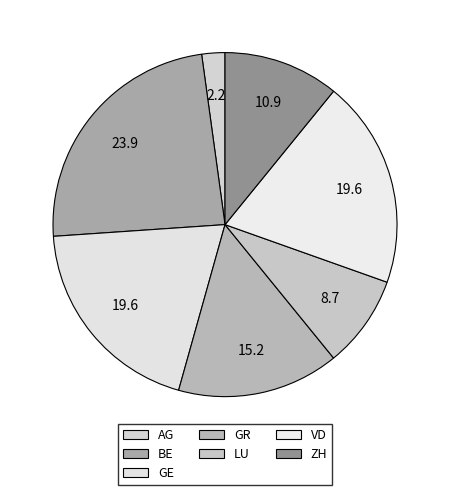

Which slice is the largest?

BE